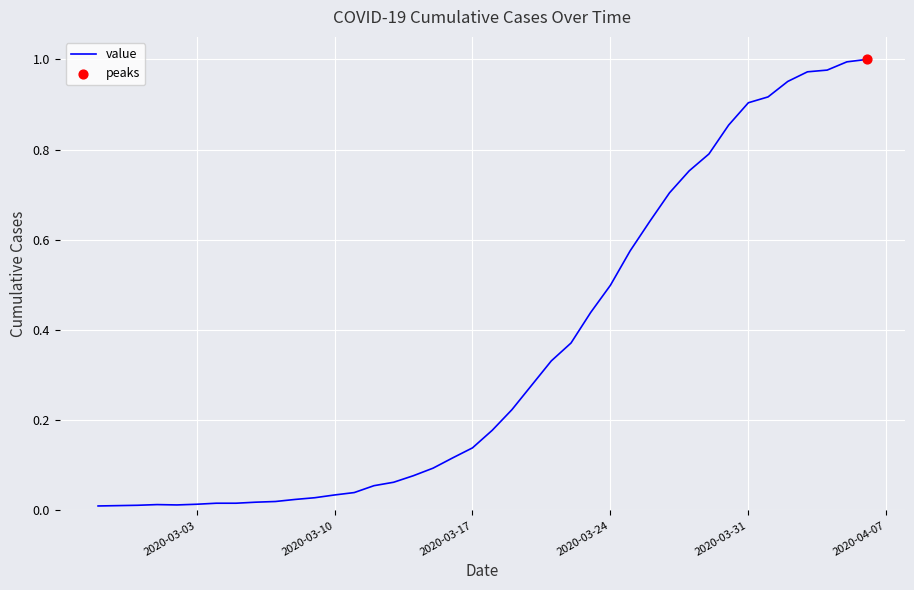

How many lines are shown in the chart?

1